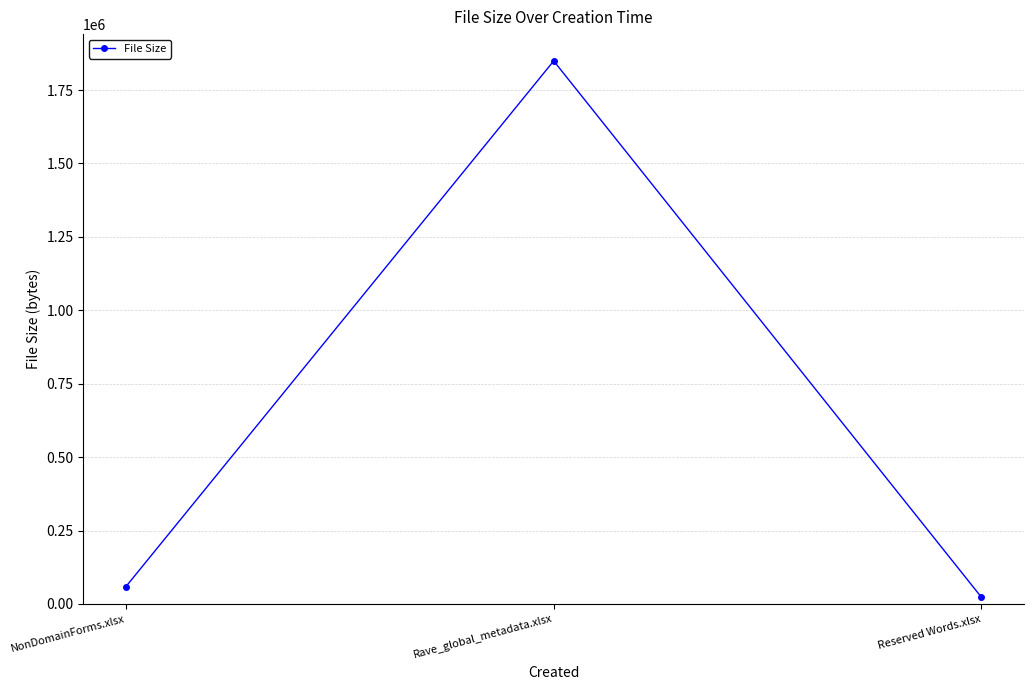

Reading left to right, transcribe all the data shown in this chart.

NonDomainForms.xlsx=59174	Rave_global_metadata.xlsx=1849247	Reserved Words.xlsx=22665